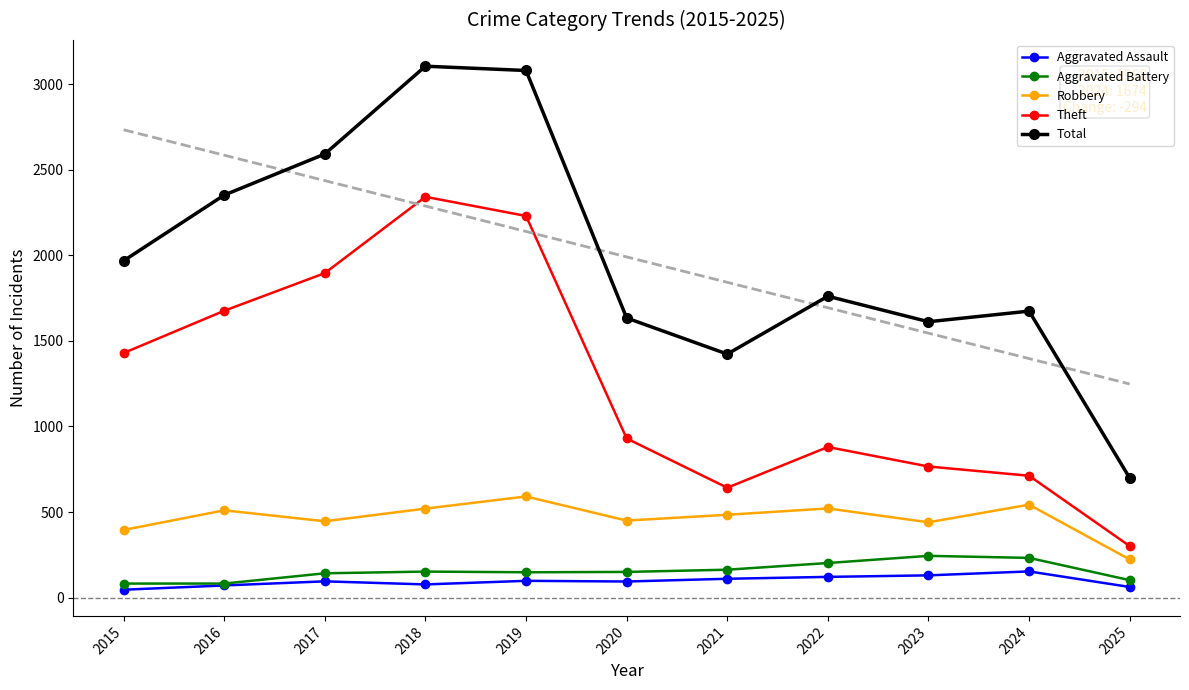

Is the value of Aggravated Battery at 2021 greater than the value of Total at 2022?

No